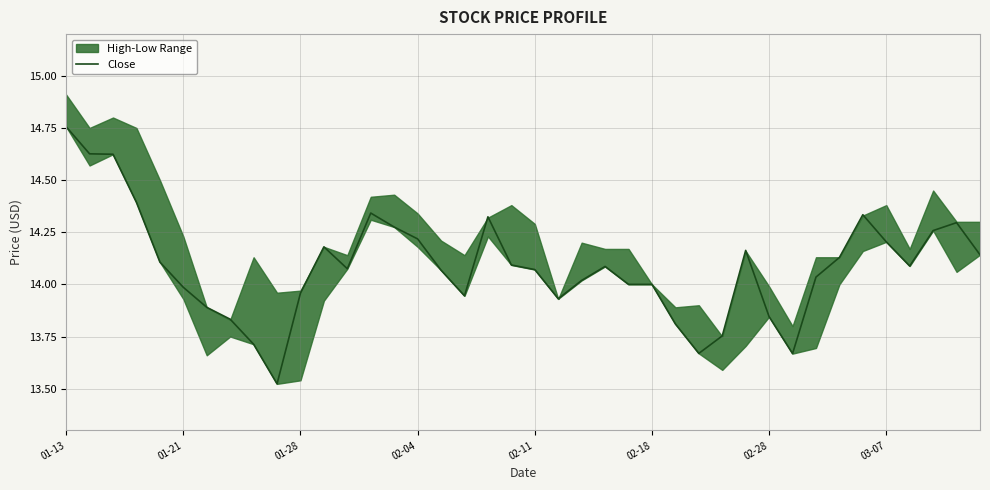

How many data points are less than 14?

13